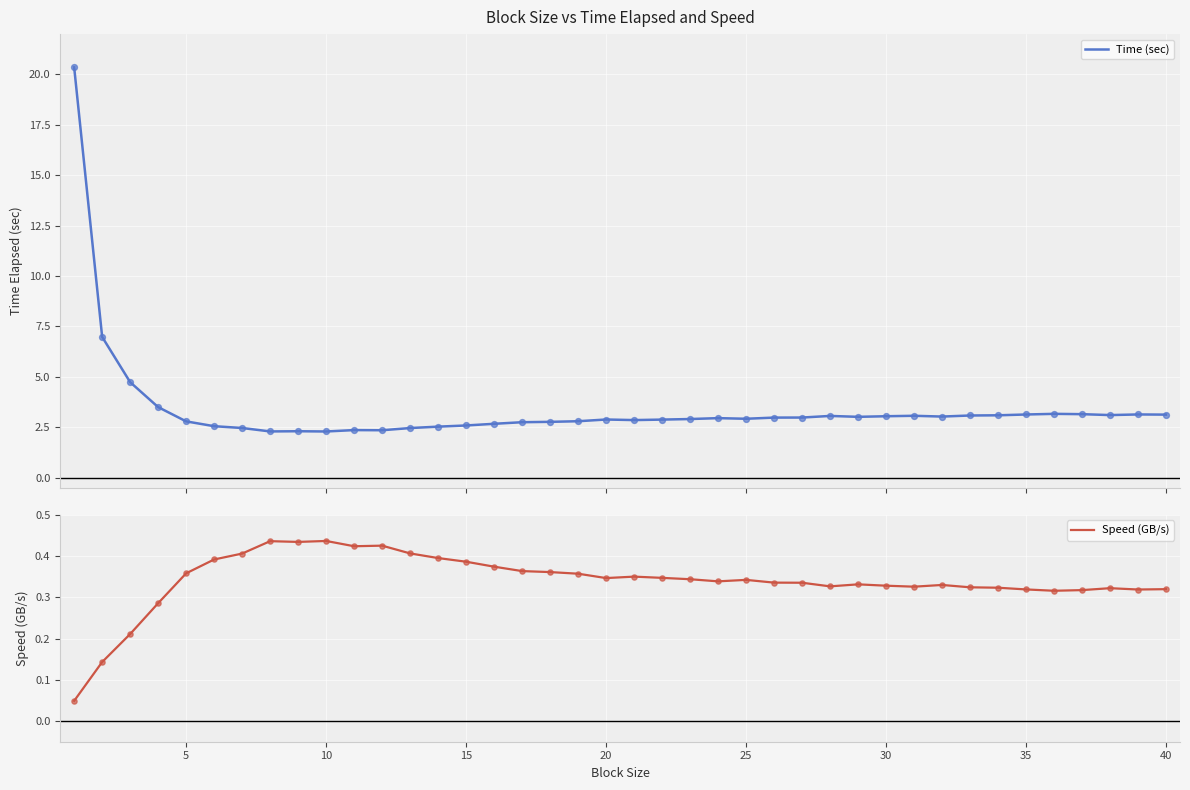

At how many categories does at least one series exceed 7?

1